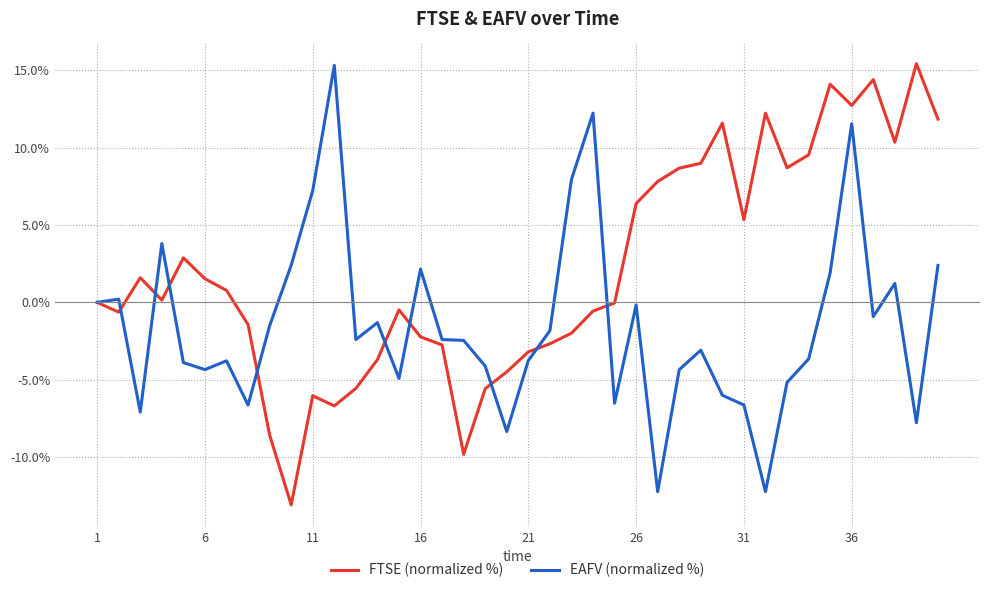

True or false: FTSE (normalized %) and EAFV (normalized %) cross at least once.

True